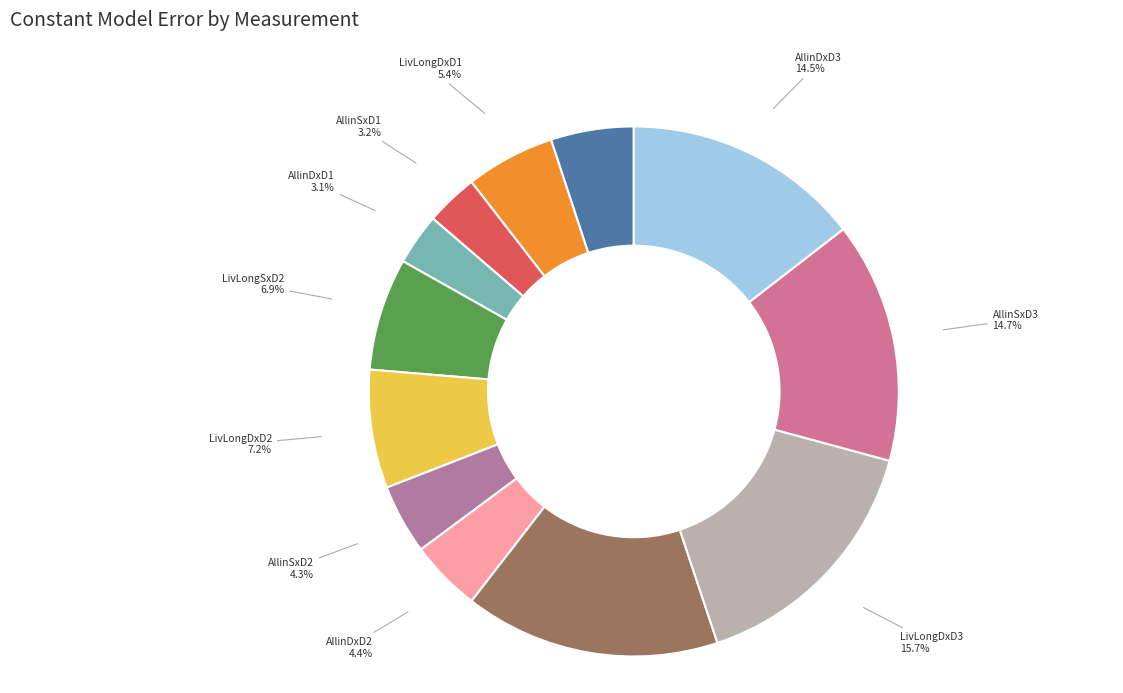

What is the ratio of the value at LivLongDxD3 to the value at AllinSxD3?

1.1